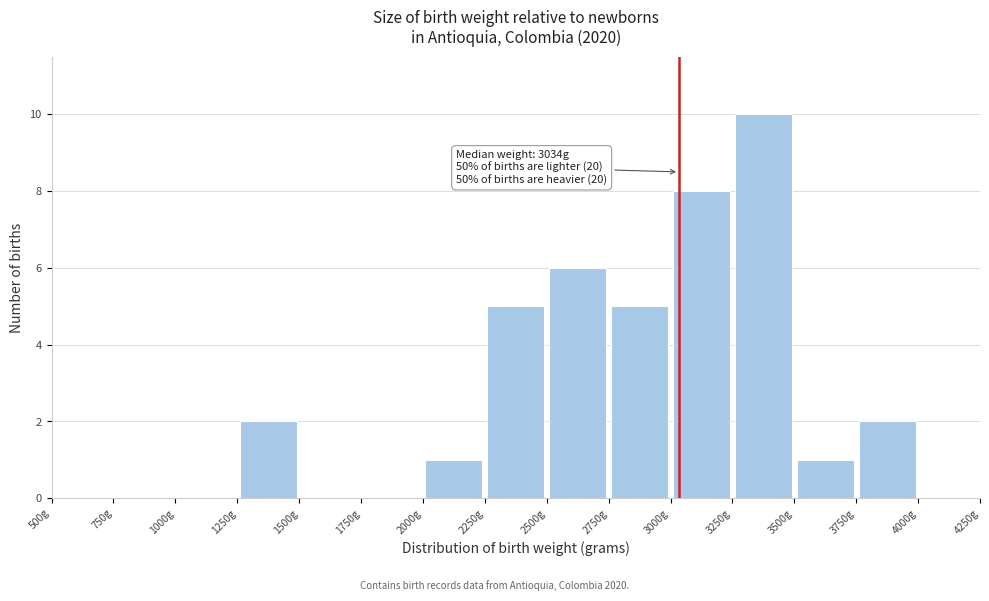

Which range on the x-axis has the tallest bar?

3250 to 3500